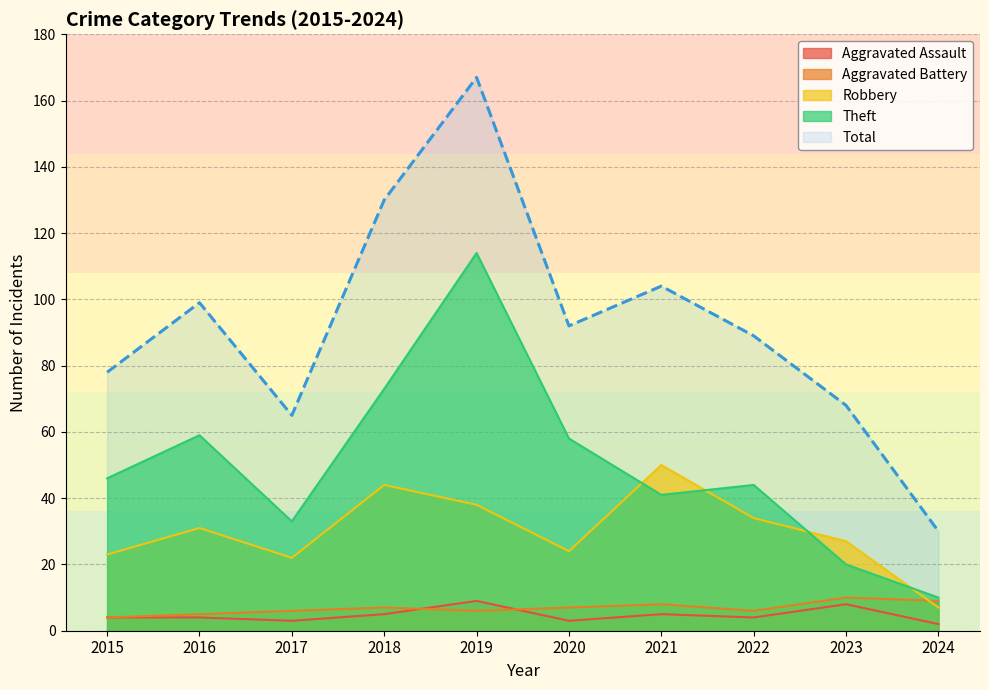

Which series has the widest spread of values?

Total